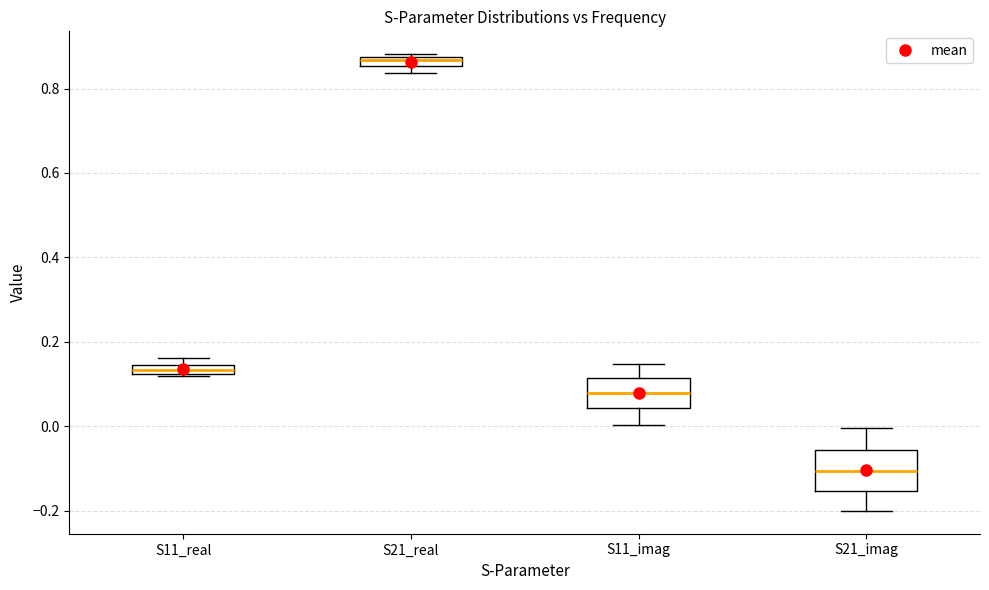

Which box's median line is the highest?

S21_real